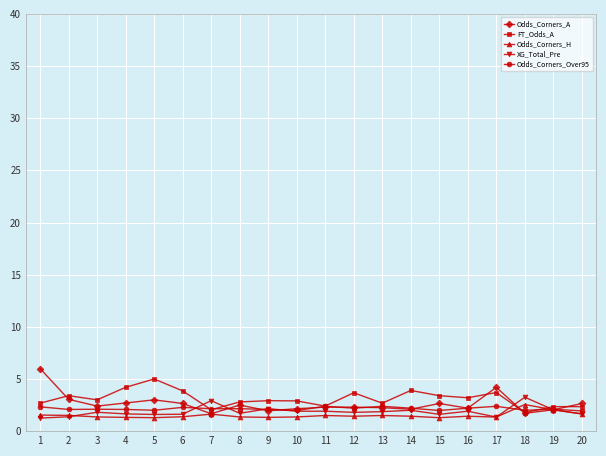

What is the average value of the Odds_Corners_Over95 series?

2.1